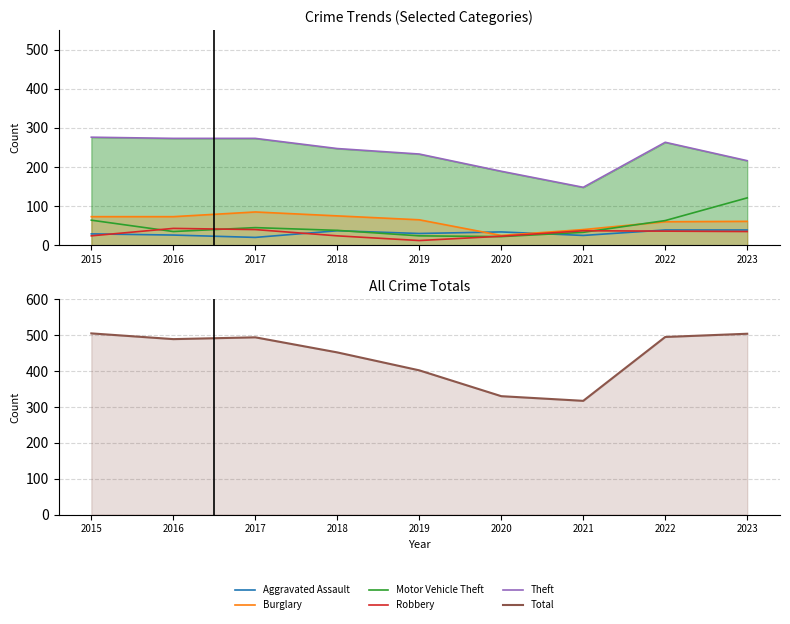

What is the maximum value for Total?

505